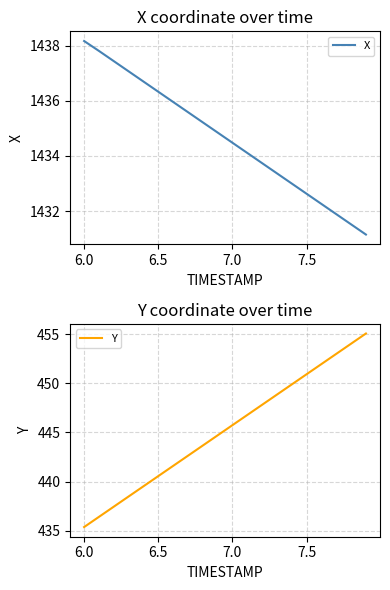

At which label does X first exceed 1434?

6.0